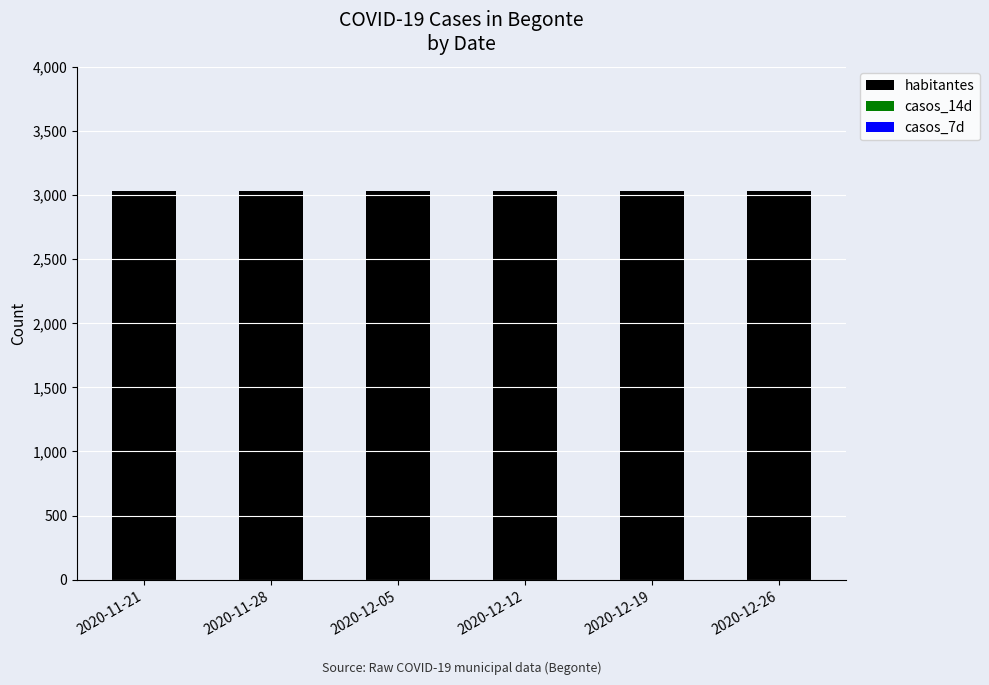

What is the difference between the highest and lowest values at 2020-12-12?

3026